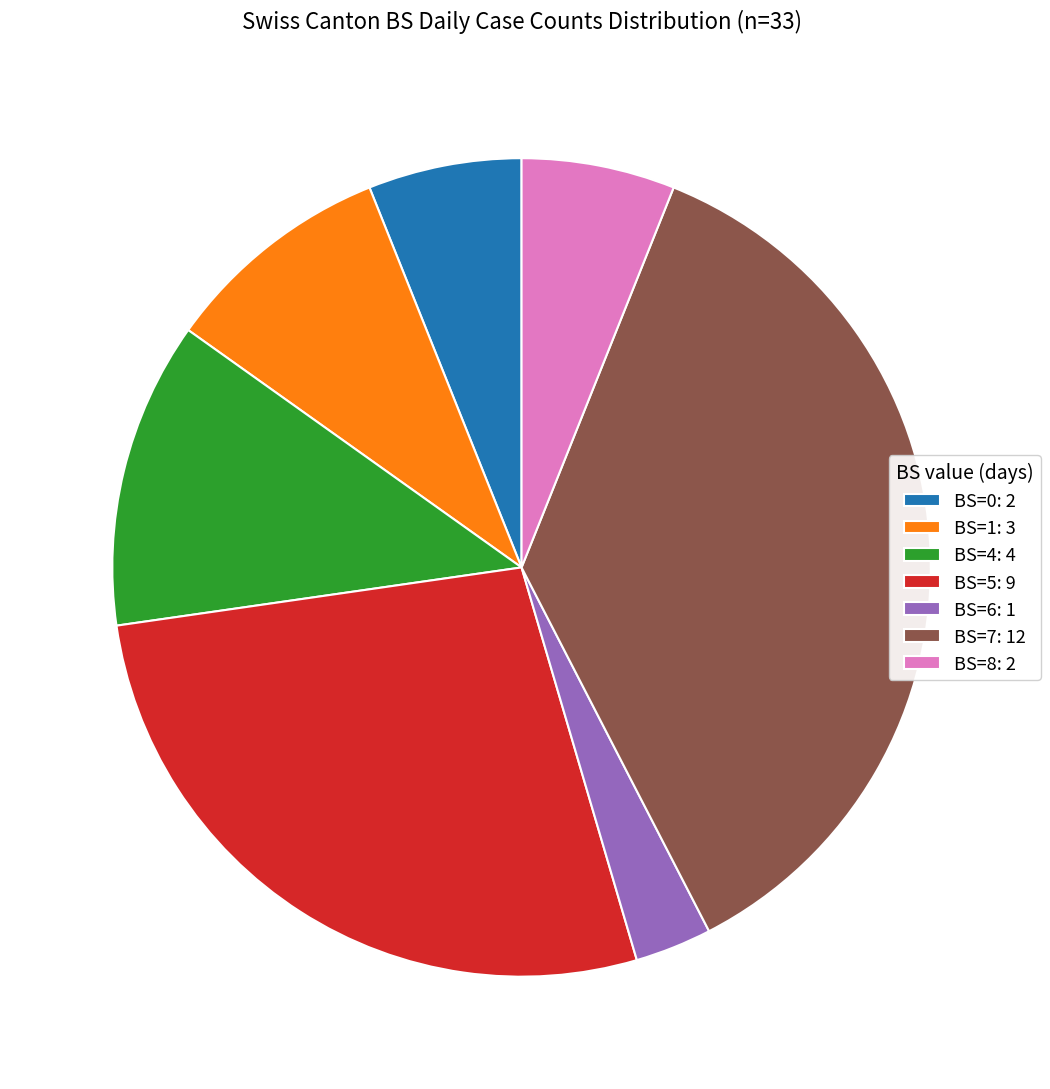

What is the smallest slice in the pie chart?

BS=6: 1